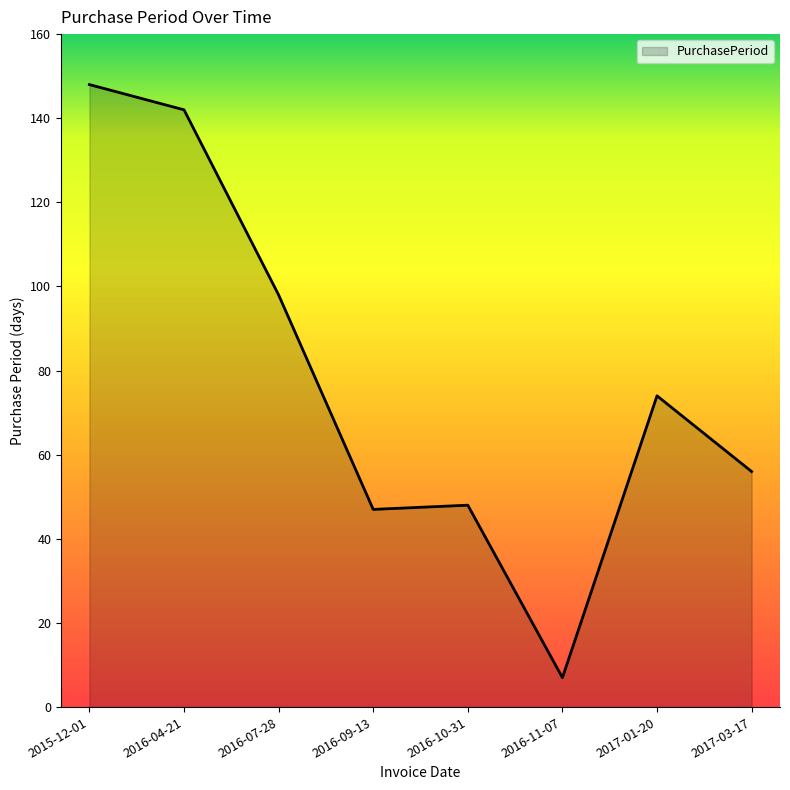

The chart shows a value of 86 at 2017-03-17. True or false?

False